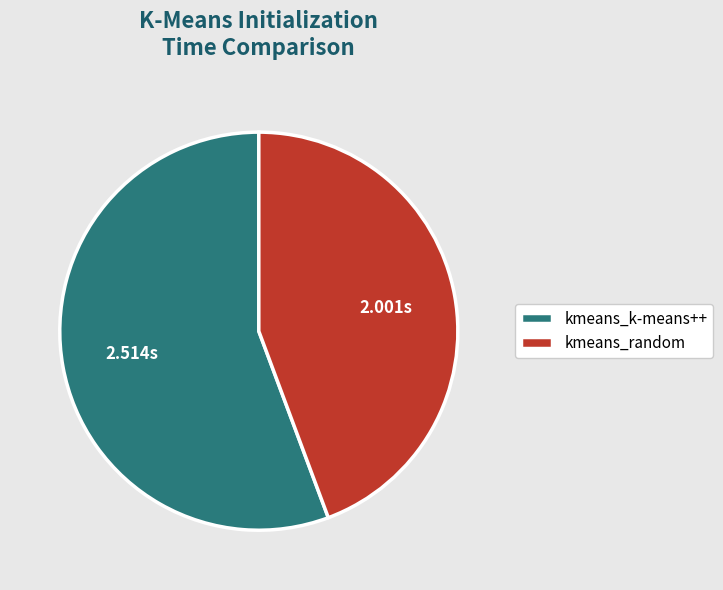

How many slices are in this pie chart?

2